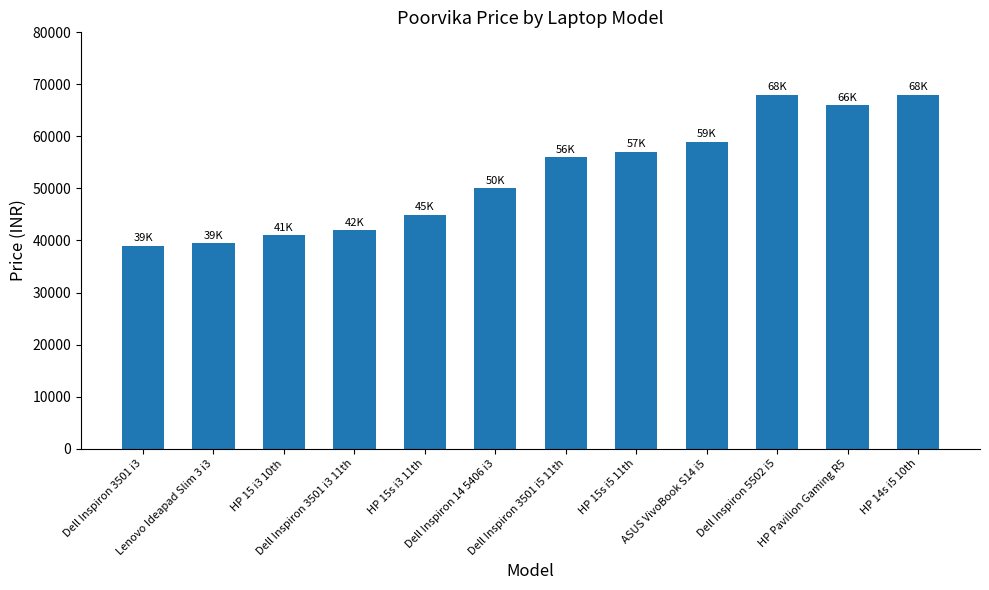

What is the smallest value displayed?

38990